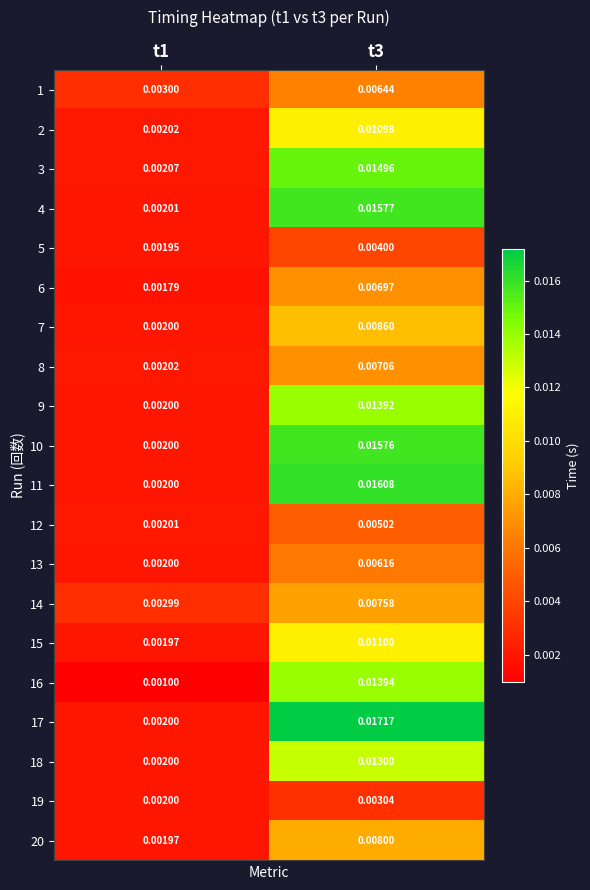

List the series in order of their peak value, lowest first.

19, 5, 12, 13, 1, 6, 8, 14, 20, 7, 2, 15, 18, 9, 16, 3, 10, 4, 11, 17